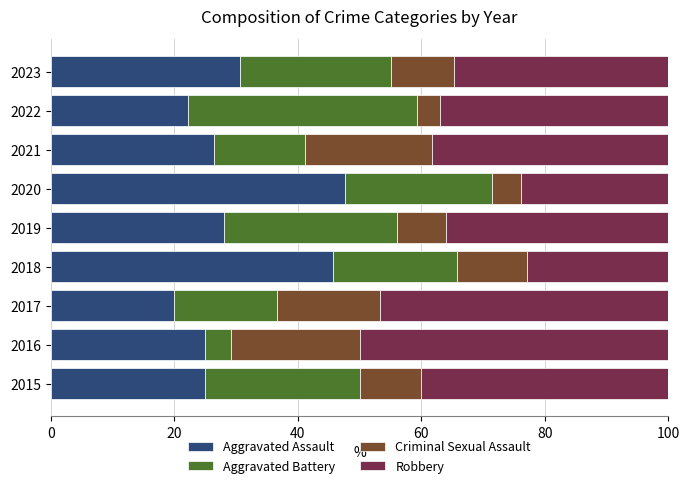

True or false: Aggravated Assault has a value of 20.0 at 2017.

True